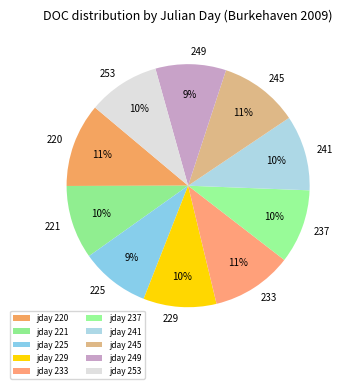

To the nearest percent, what portion does 220 represent?

11%